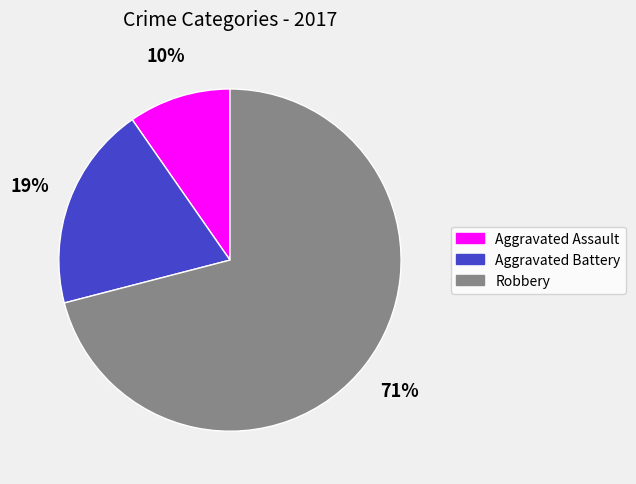

To the nearest percent, what is the difference between the Aggravated Assault and Robbery slice percentages?

61%